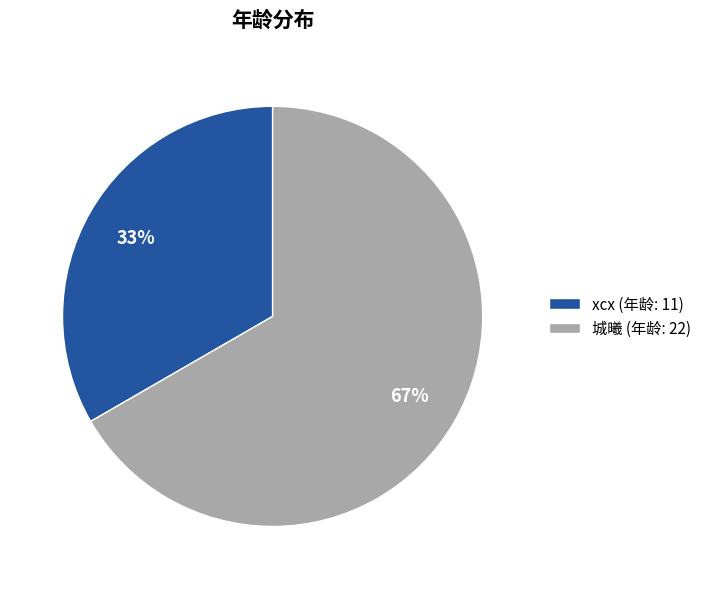

Is 城曦 the majority of the pie?

Yes